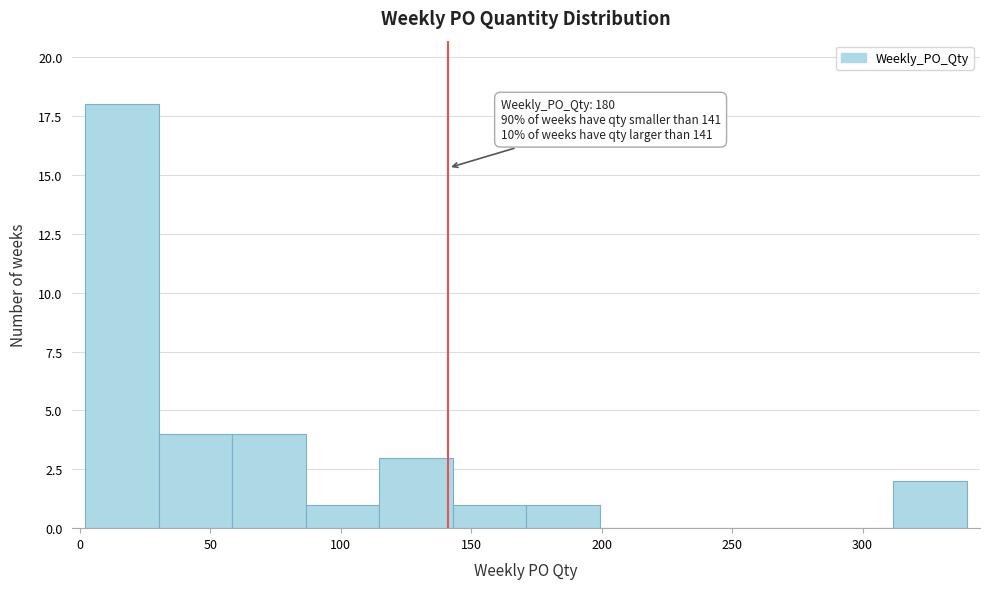

Over which range of the x-axis is the bar tallest?

0 to 30